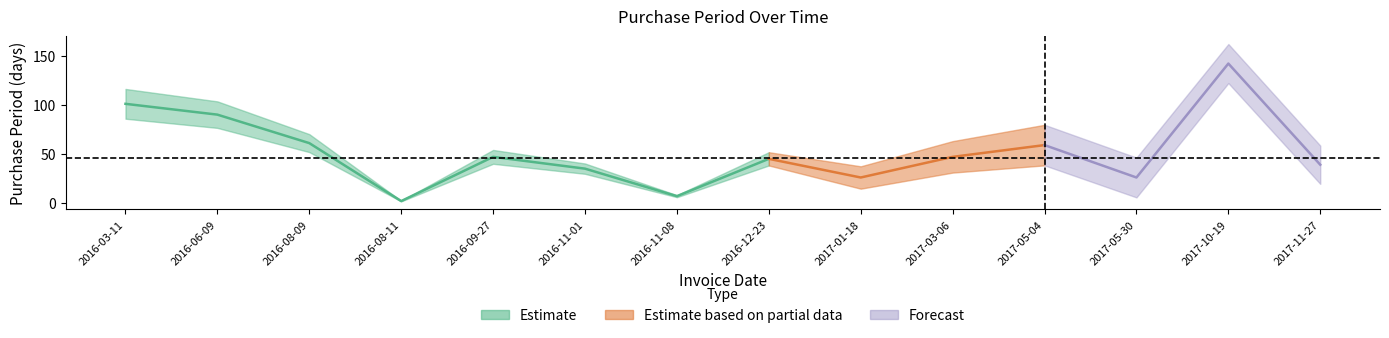

At which category does the data reach its first local peak?

2016-09-27